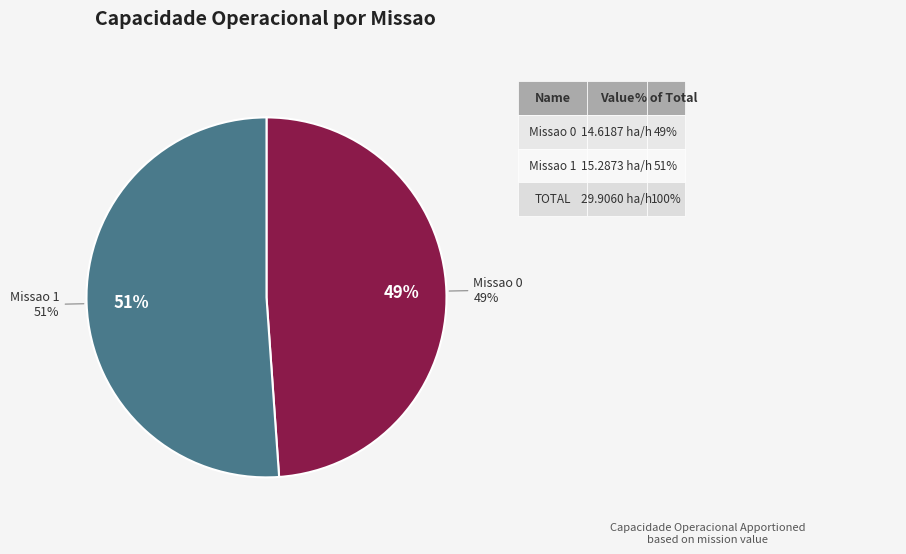

The Missao 1 slice represents 51% of the pie. True or false?

True